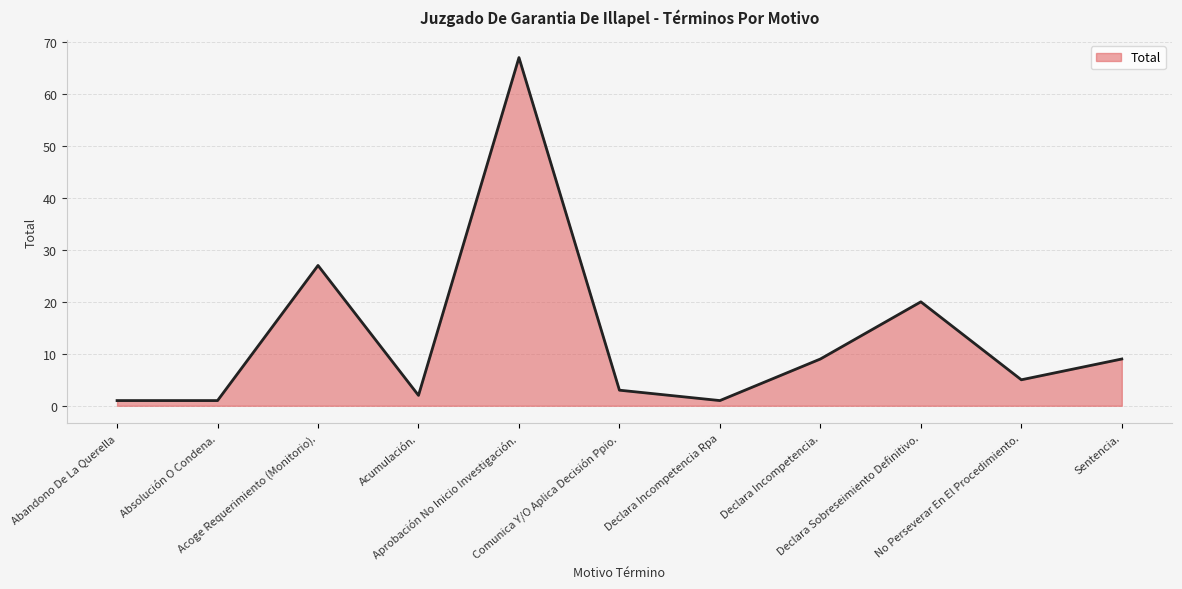

What is the minimum value shown in the chart?

1